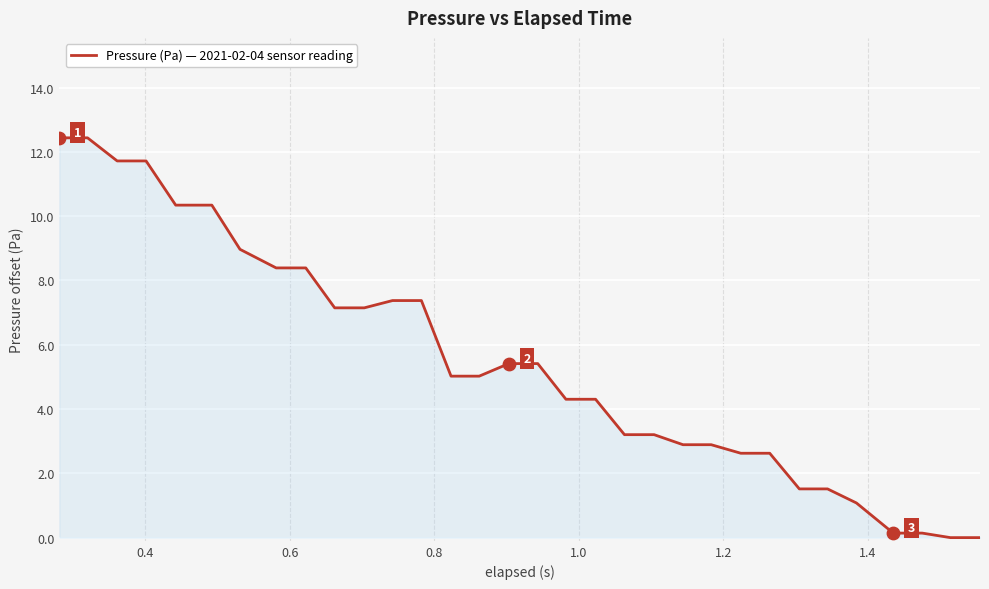

What is the maximum value shown in the chart?

12.4